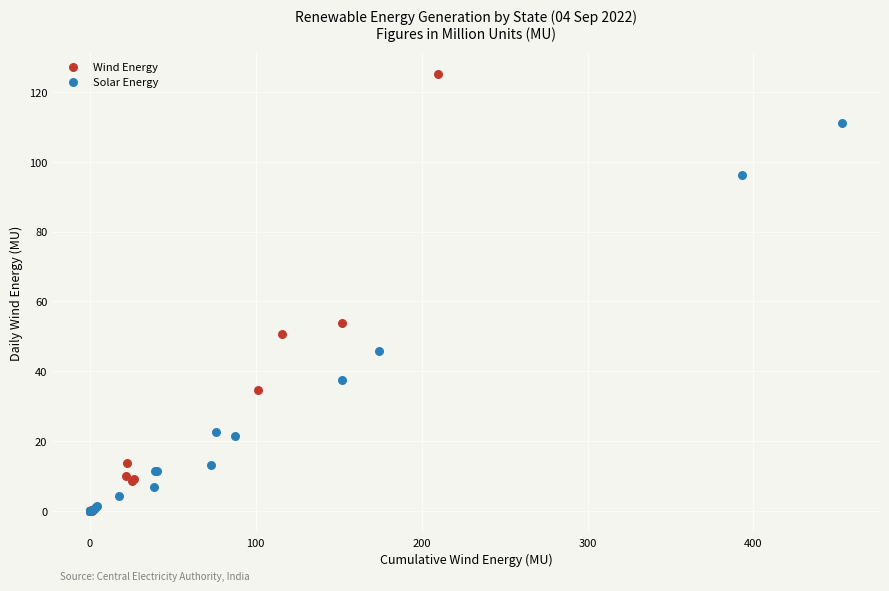

Which series reaches the maximum Y coordinate?

Wind Energy